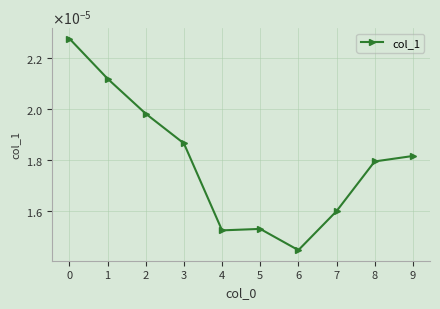

Does the chart have visible grid lines?

Yes